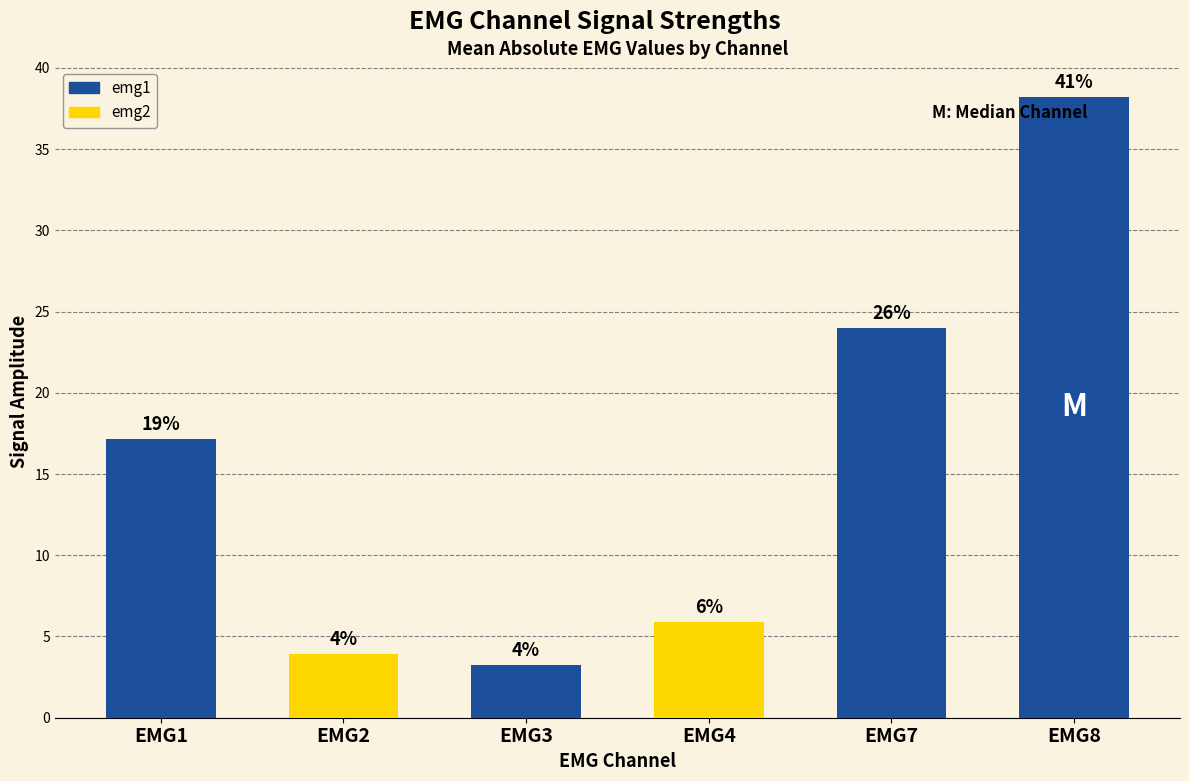

How many bars are there in total?

6